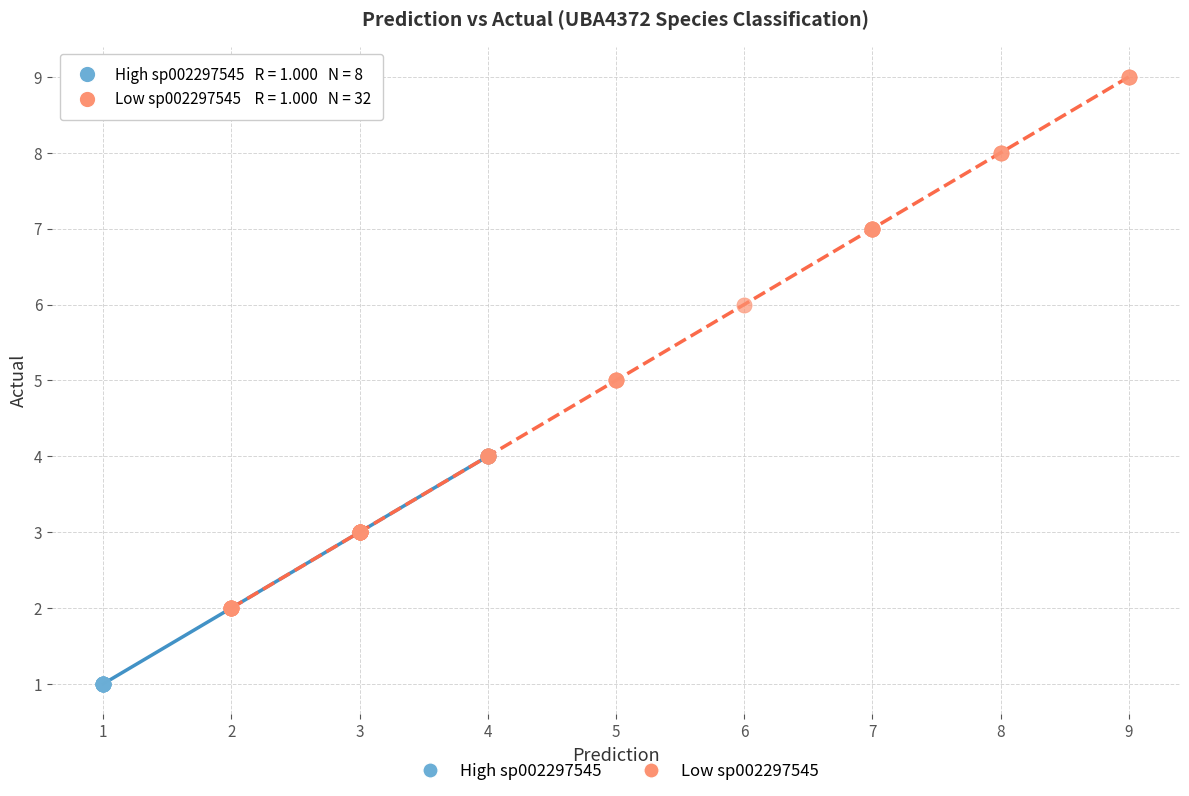

Which series reaches the minimum Y coordinate?

High sp002297545